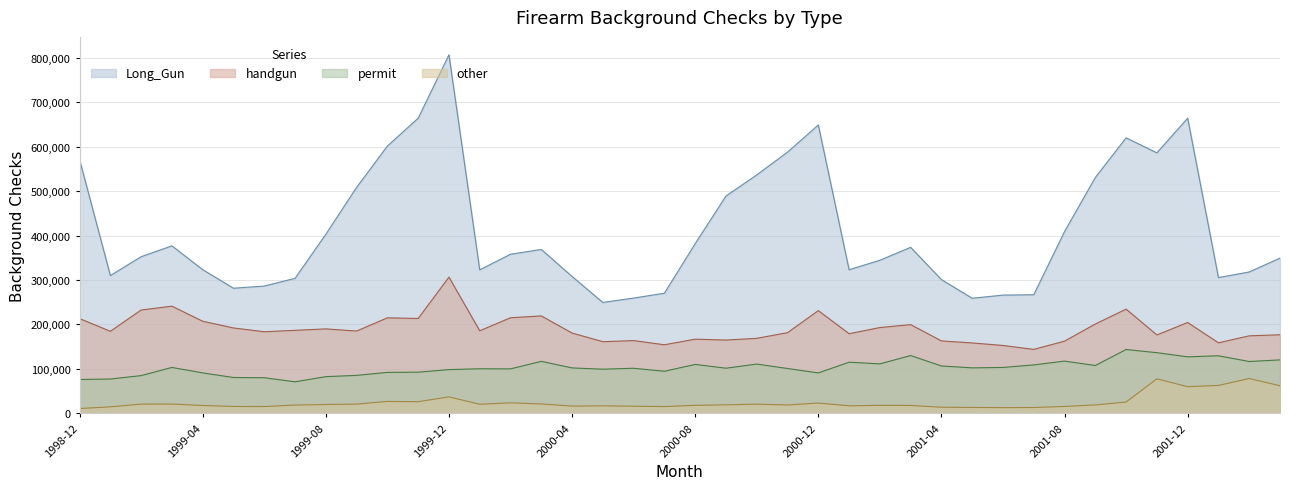

What is the average value of the permit series?

102900